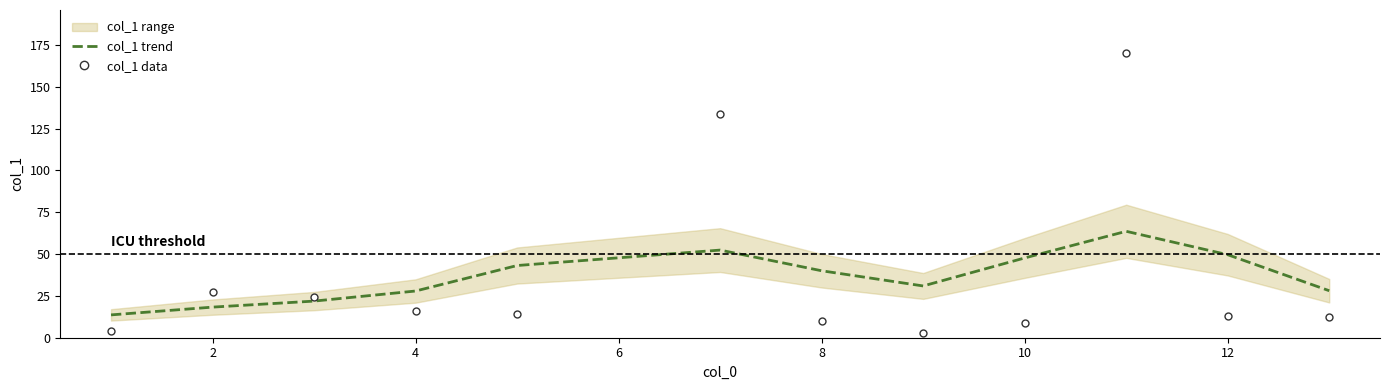

Between 3 and 9, which is larger?

3